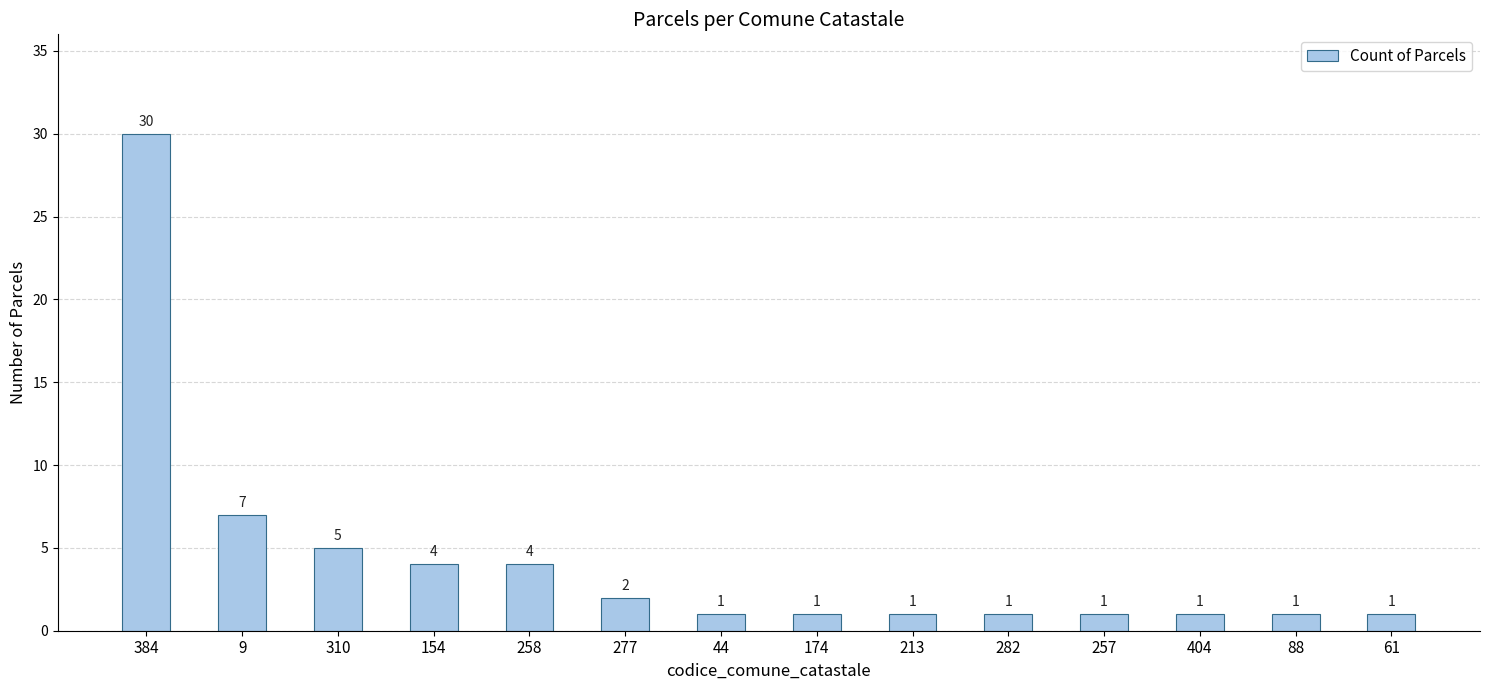

What is the ratio of the value at 258 to the value at 257?

4.0